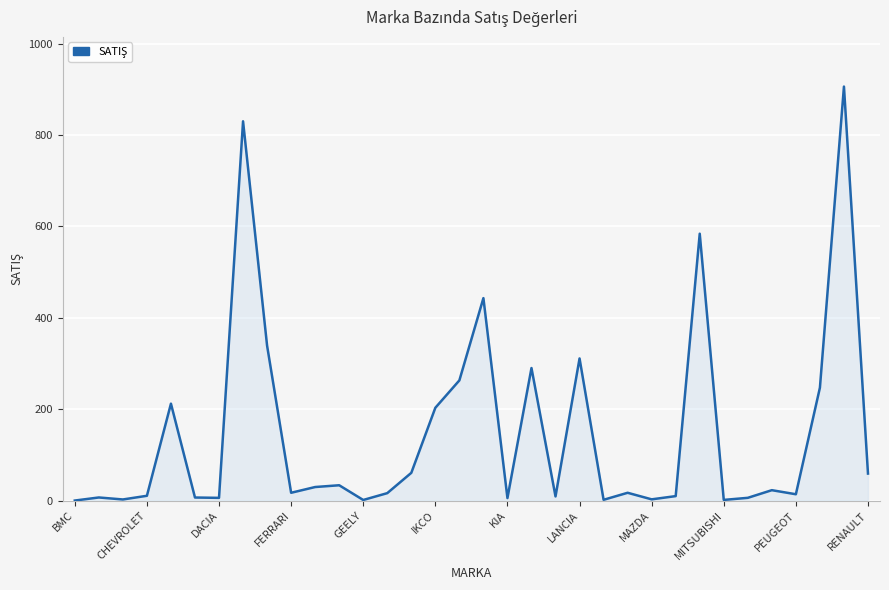

What is the greatest value displayed?

906.0